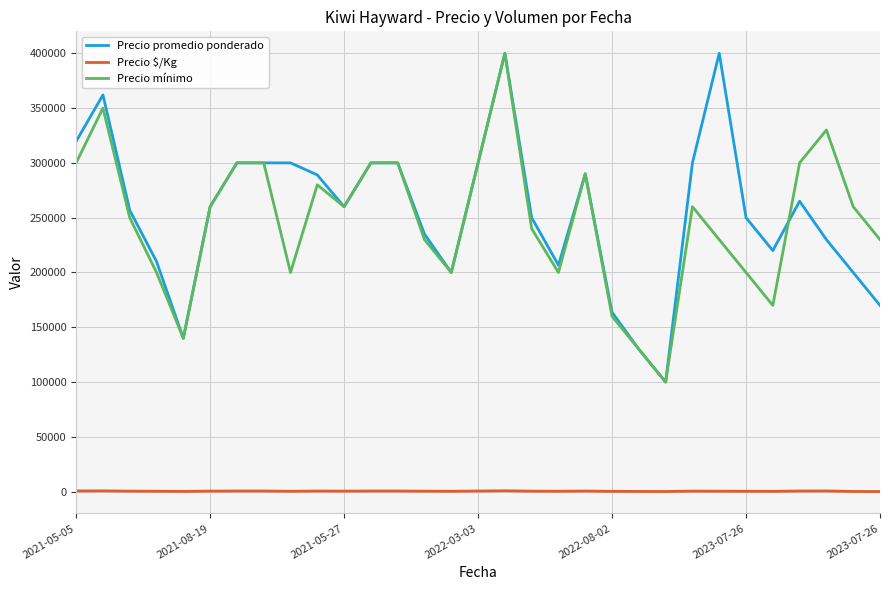

What are all the series names shown in the legend?

Precio promedio ponderado, Precio $/Kg, Precio mínimo